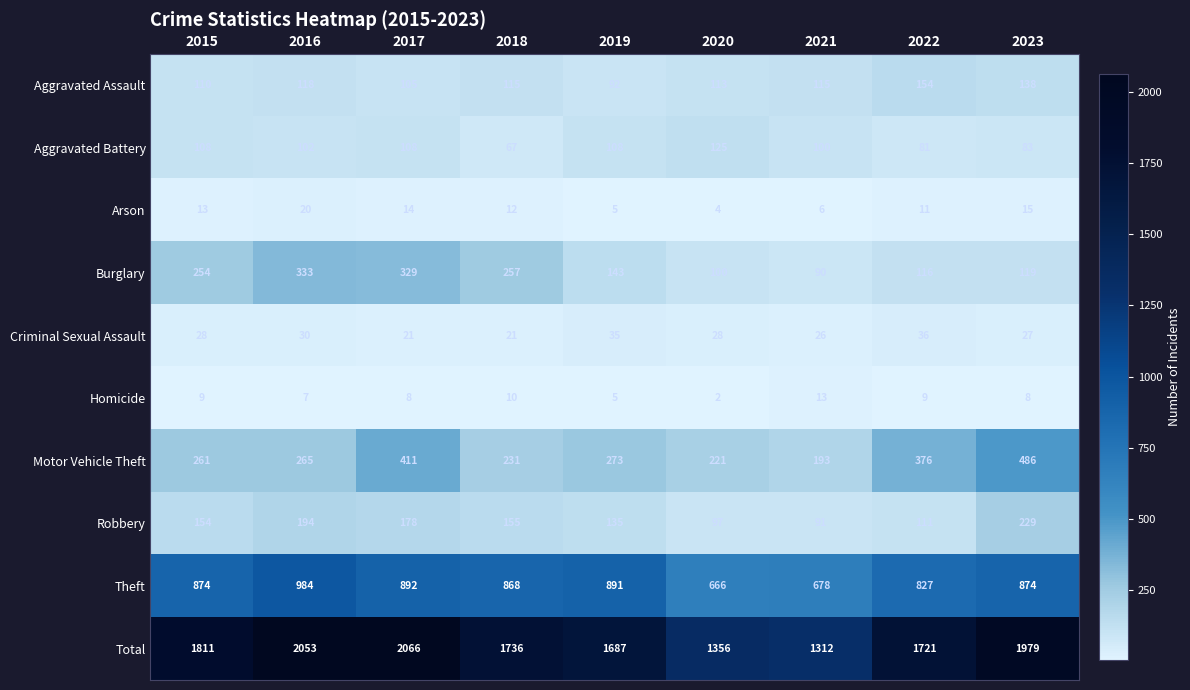

At which category is the sum across all series the highest?

2017